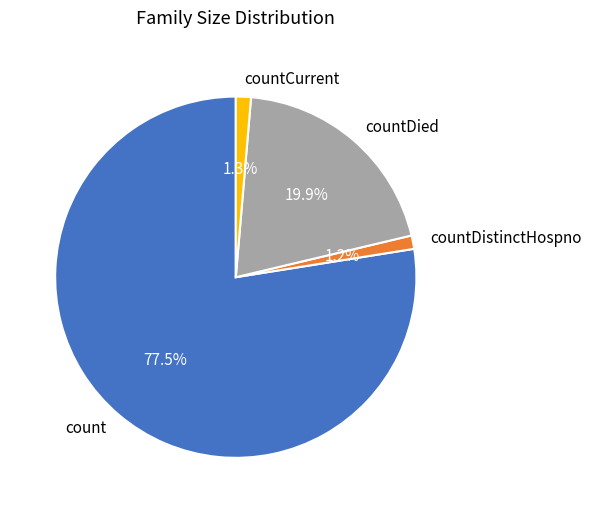

Between countDistinctHospno and count, which is larger?

count